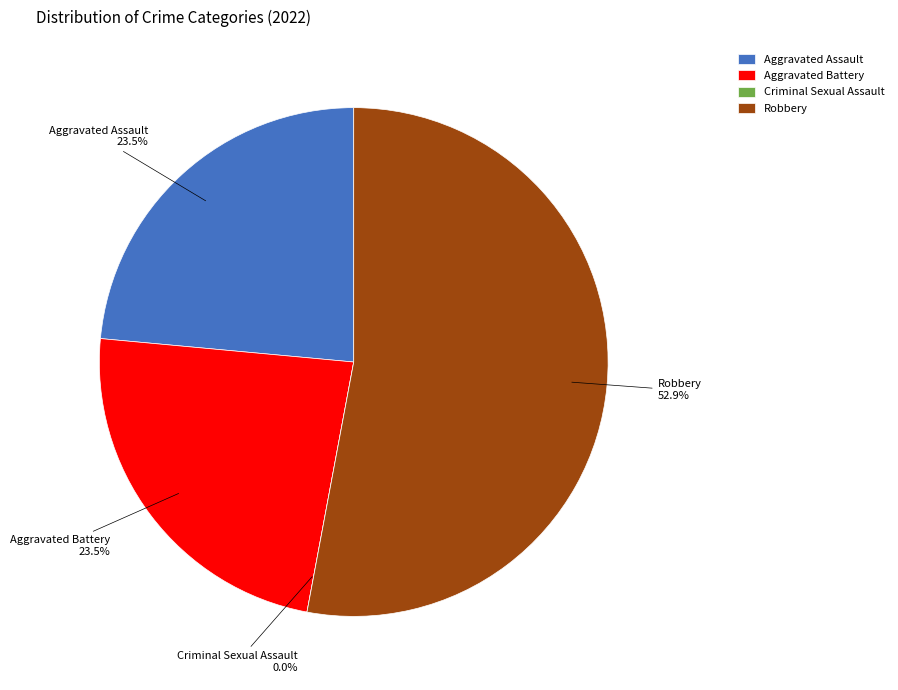

Which has a higher value, Criminal Sexual Assault or Aggravated Battery?

Aggravated Battery